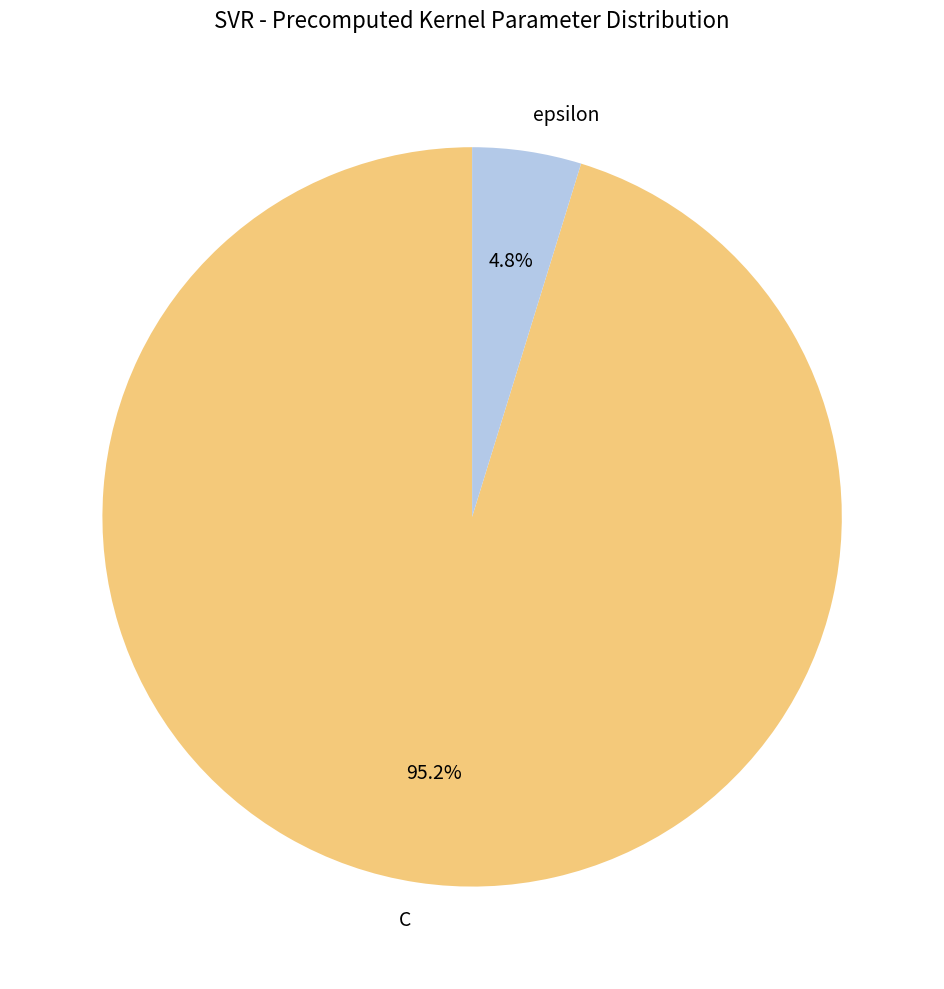

To the nearest percent, what percentage of the pie is C?

95%